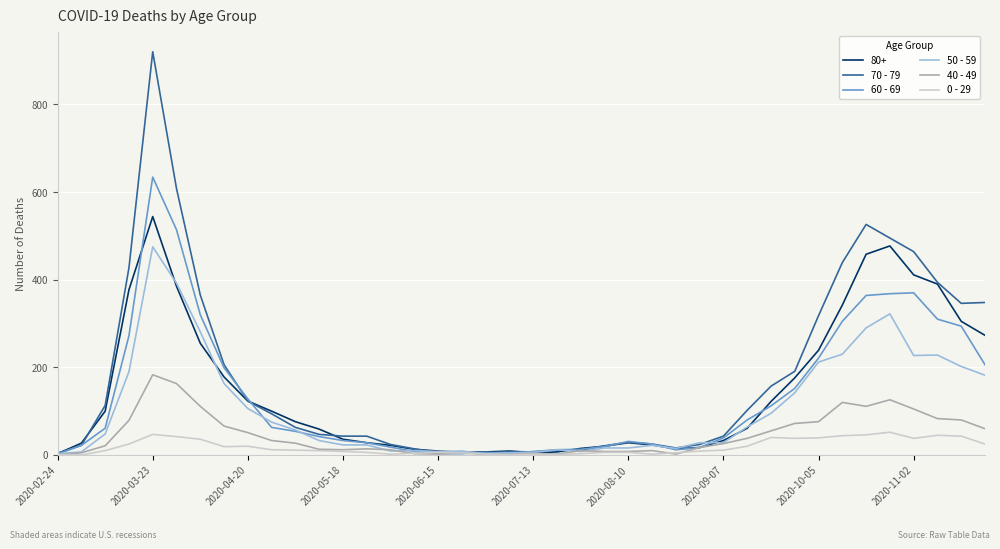

Which series has the largest range (max minus min)?

70 - 79